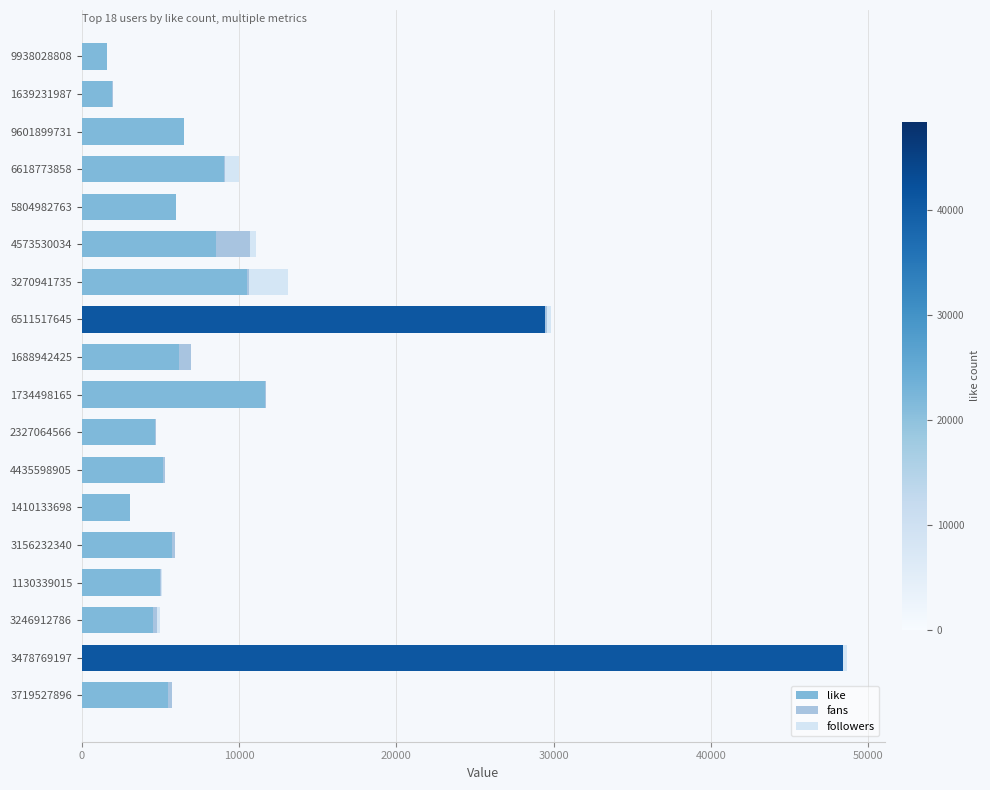

At which category is the sum across all series the highest?

3478769197